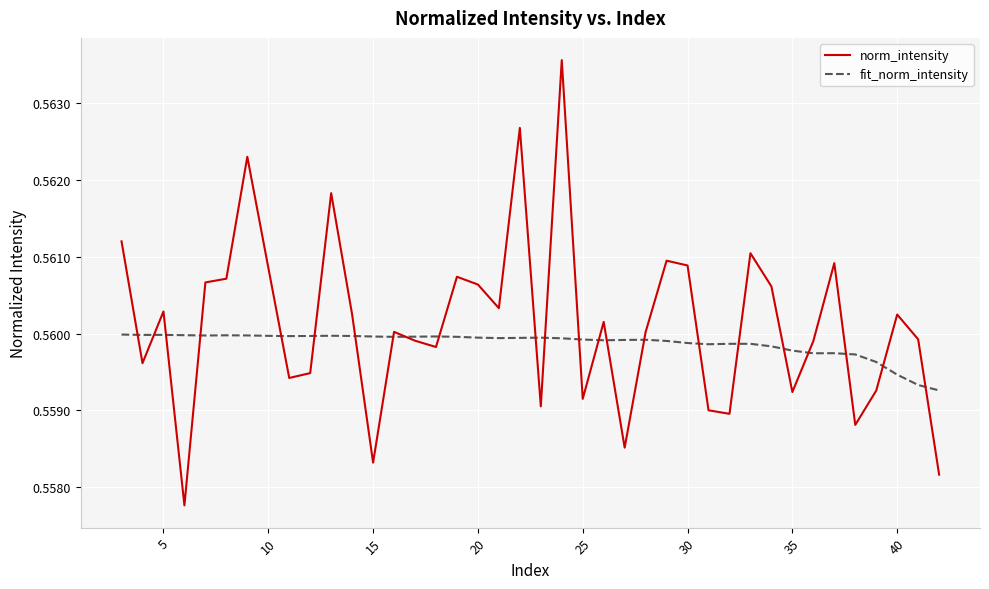

What are all the series names shown in the legend?

norm_intensity, fit_norm_intensity